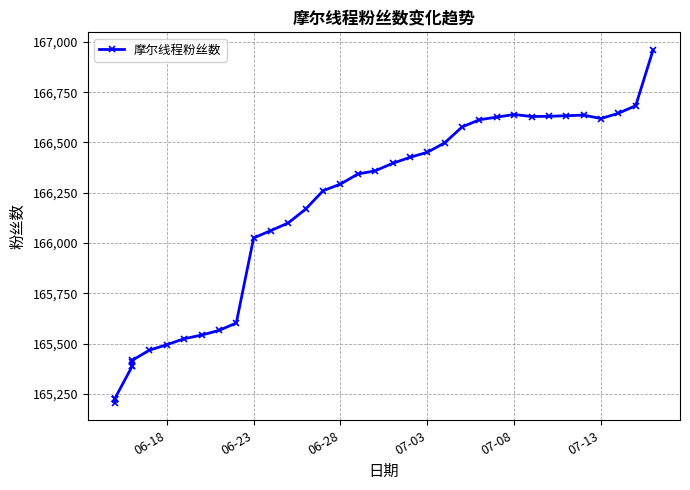

How many data points does each series have?

40